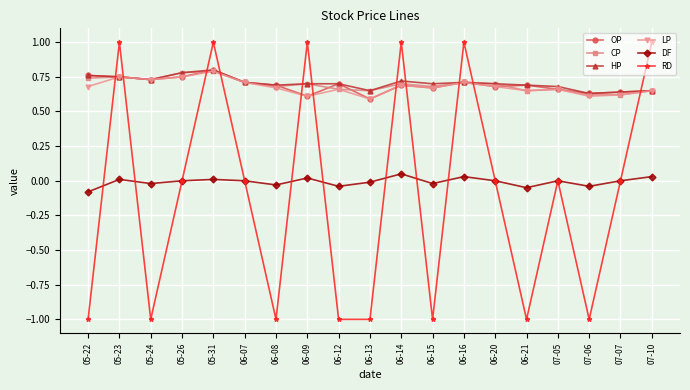

Between which two adjacent categories do HP and RD first intersect?

05-22 and 05-23